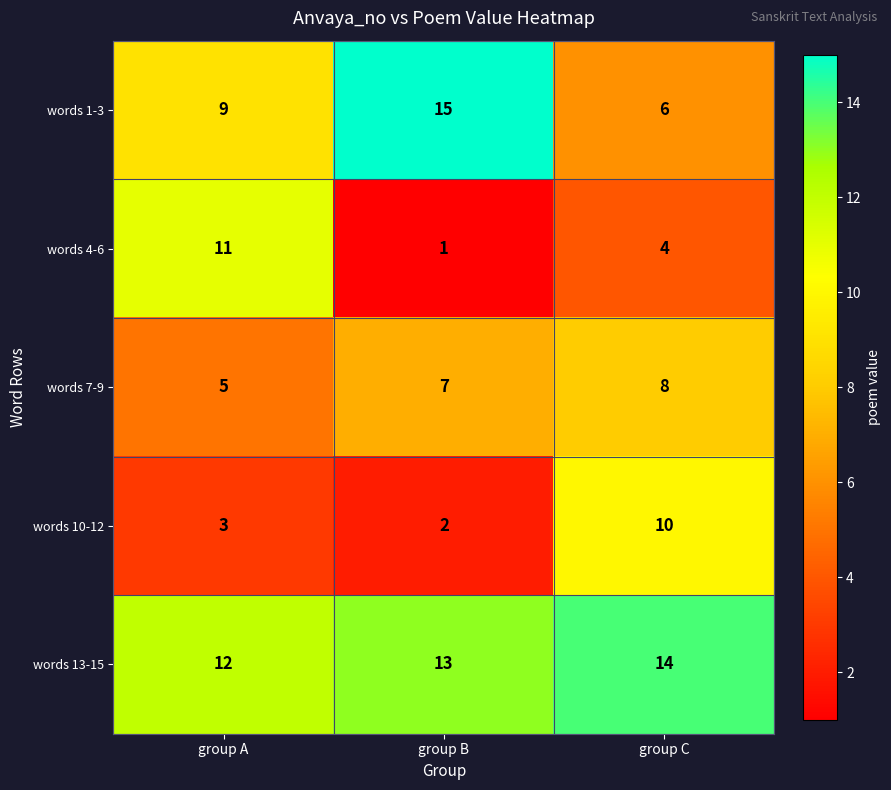

Between group A and group B, which series saw the biggest shift?

words 4-6